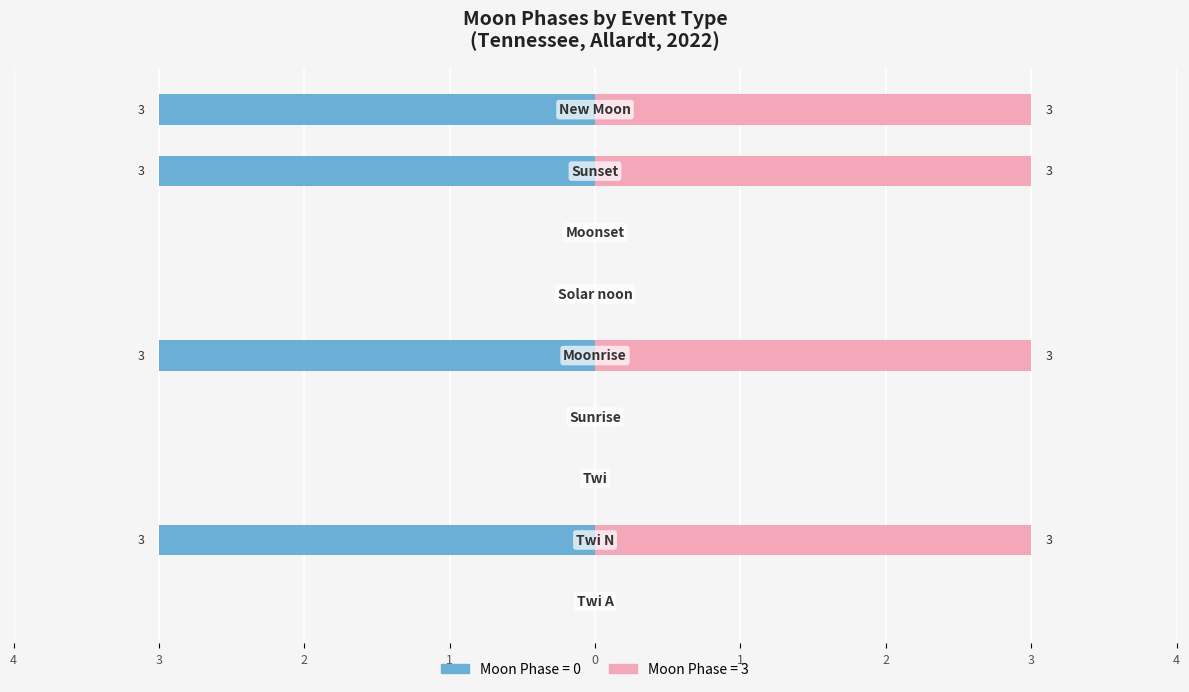

What is the difference between the second highest and second lowest values in the Left (Moon Phases) series?

3